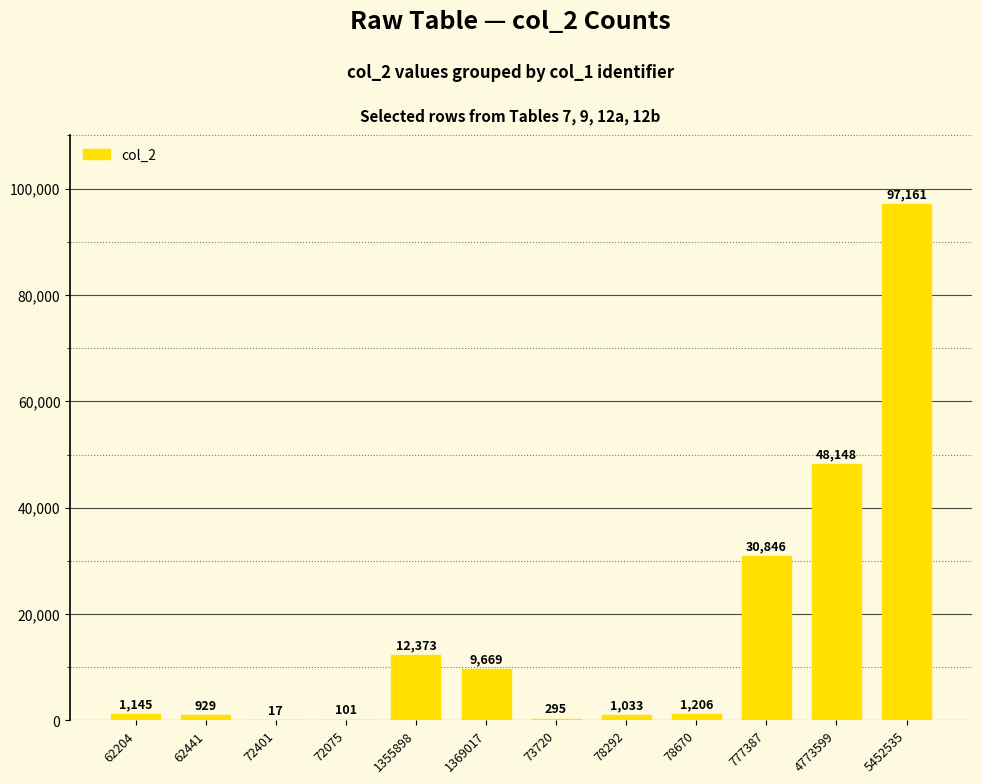

At which category does the chart reach its peak across all series?

5452535